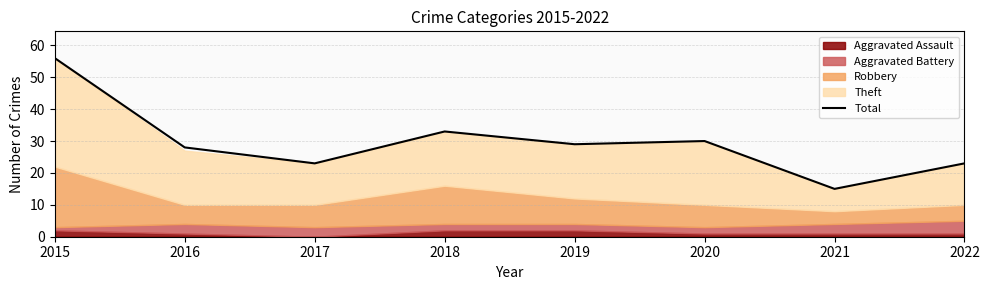

Reading left to right, list all the values displayed in this chart.

2015=56	2016=28	2017=23	2018=33	2019=29	2020=30	2021=15	2022=23